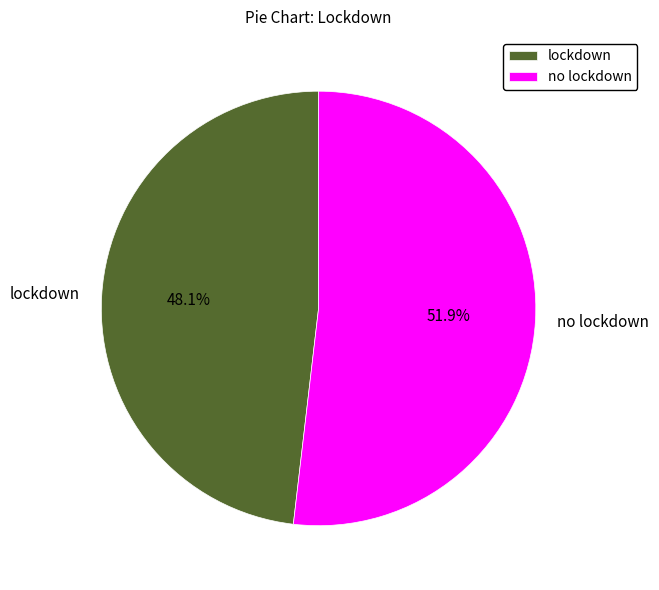

To the nearest percent, what is the average slice percentage?

50%